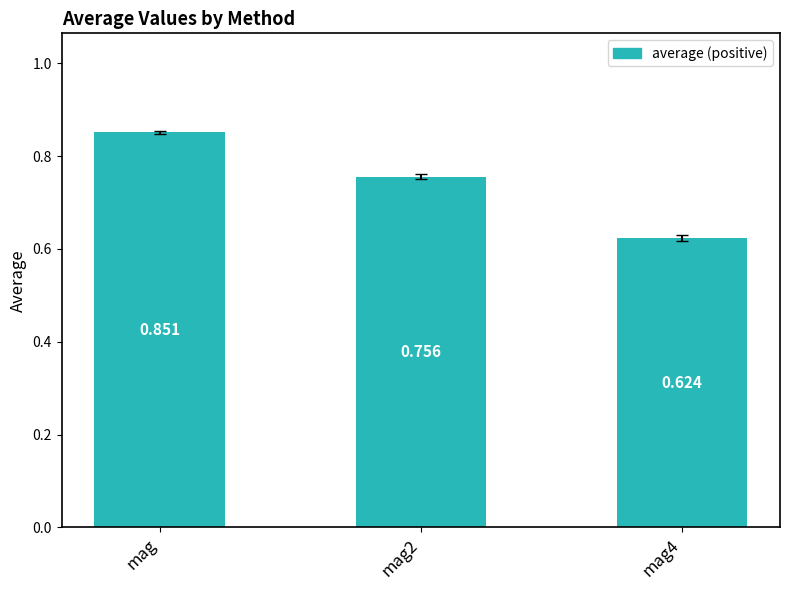

What is the difference between the maximum and second lowest values?

0.1